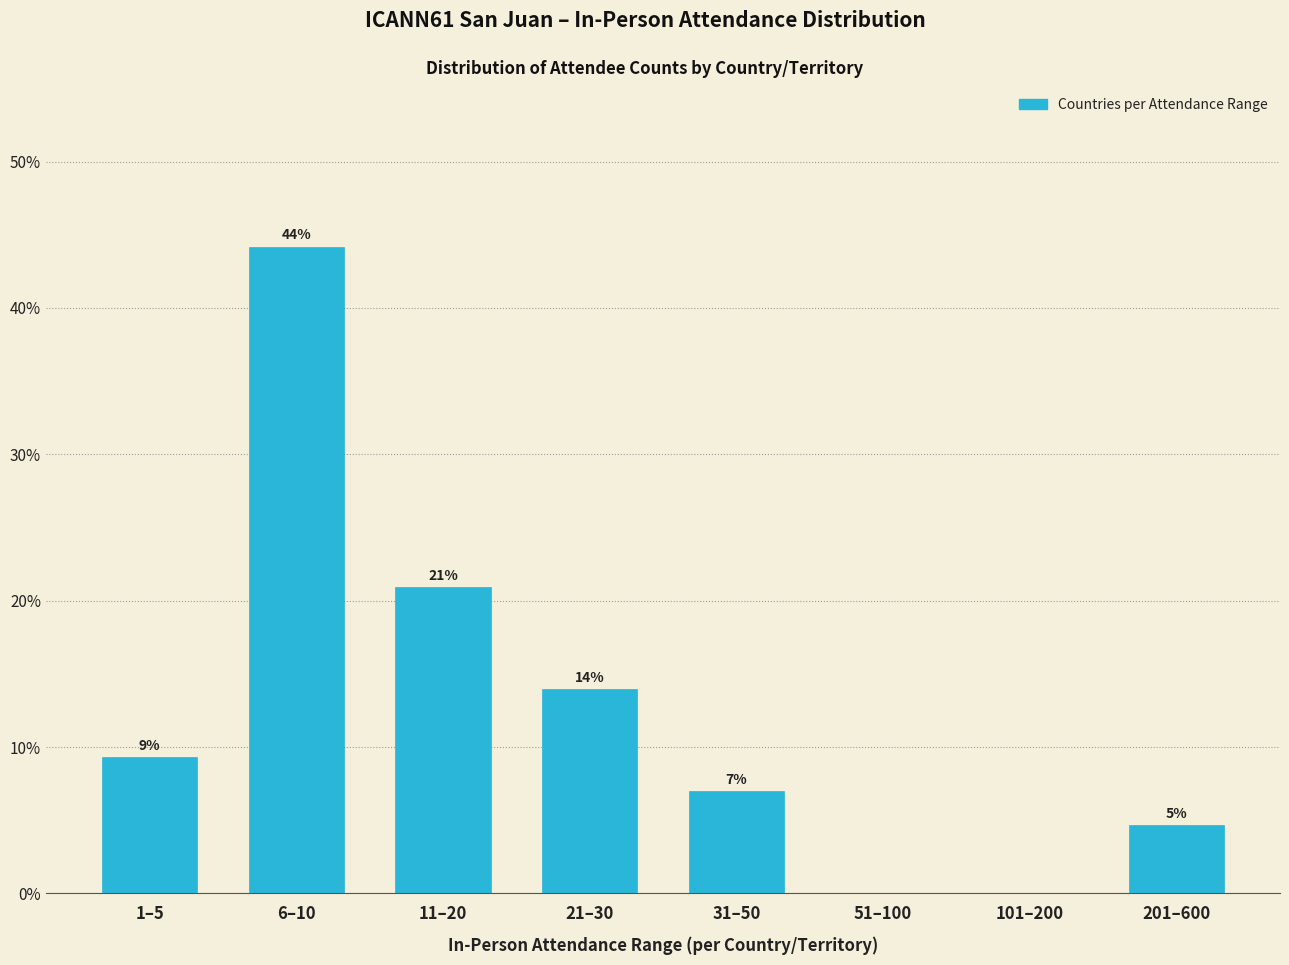

What value does the data have at 21–30?

14.0